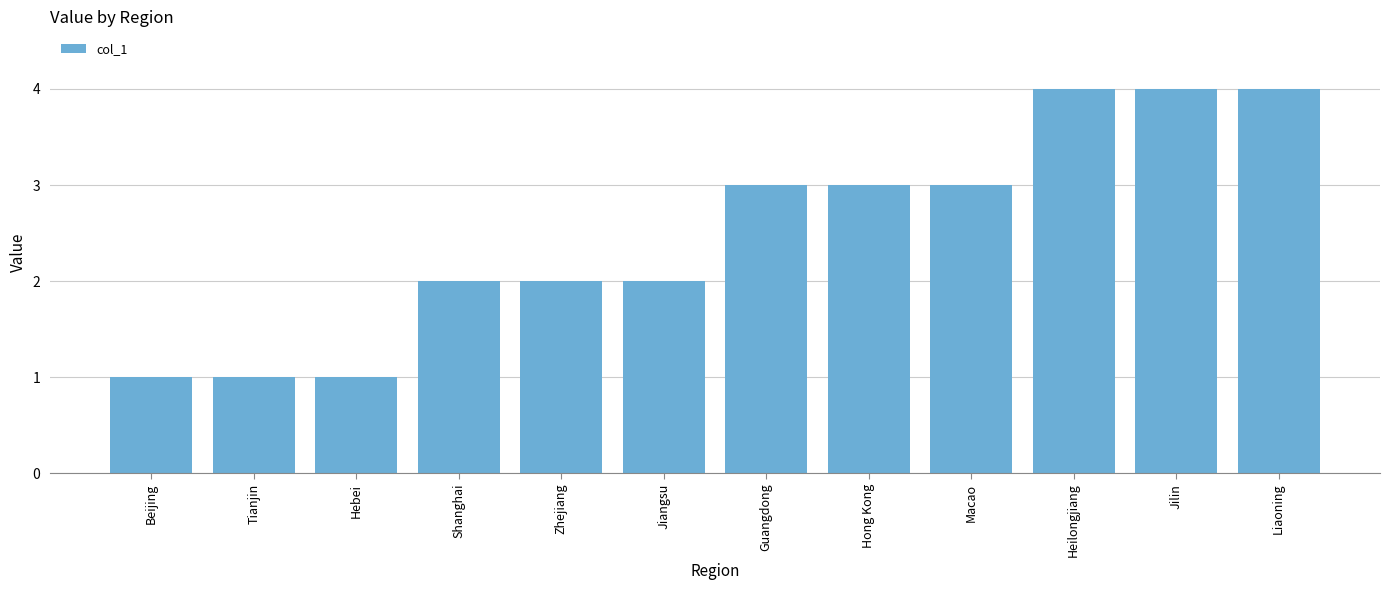

What is the approximate value at Guangdong?

3